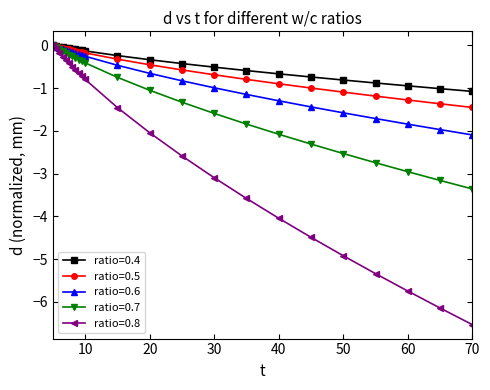

What is the minimum value for ratio=0.6?

-2.1